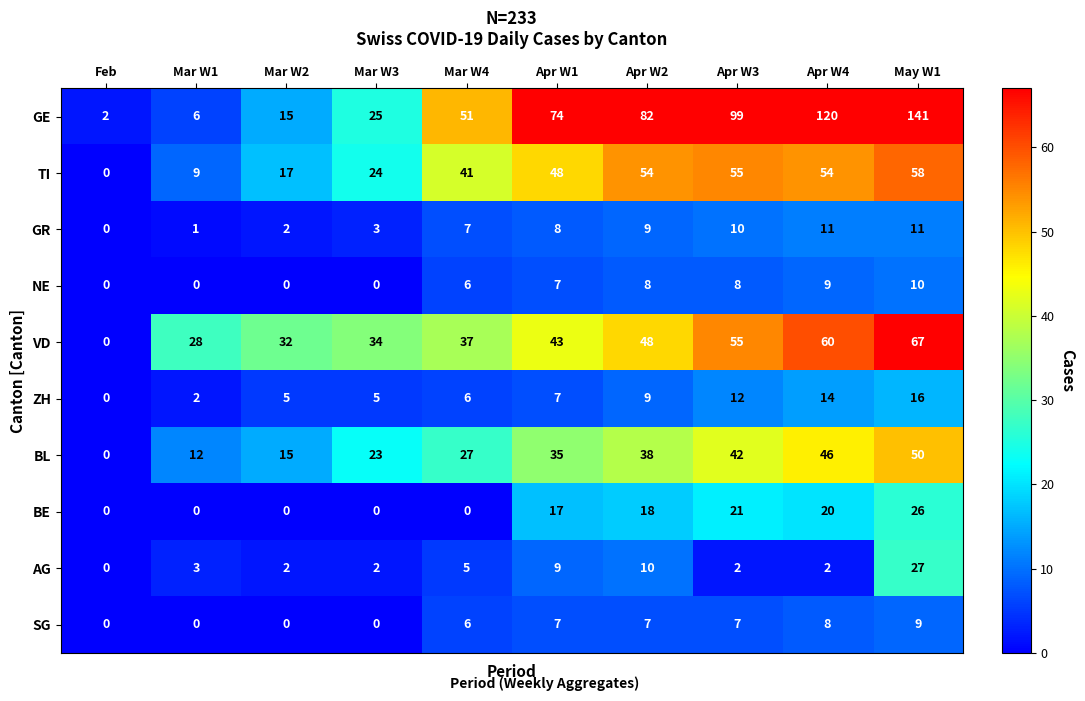

What is the difference between the second highest and minimum values in the GR series?

11